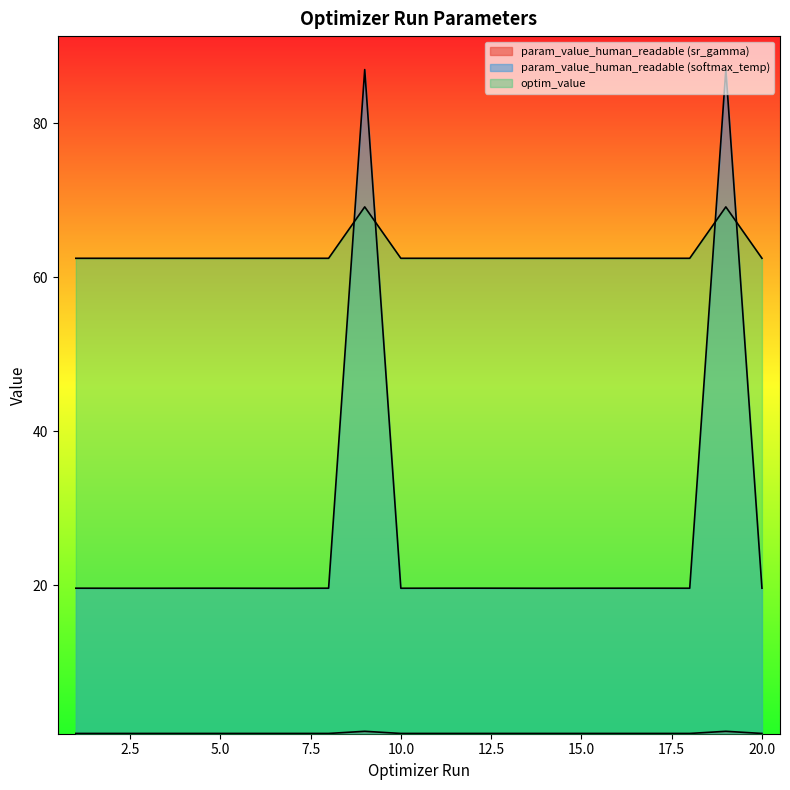

What is the value of the param_value_human_readable (sr_gamma) point at the 2nd from the left?

0.7